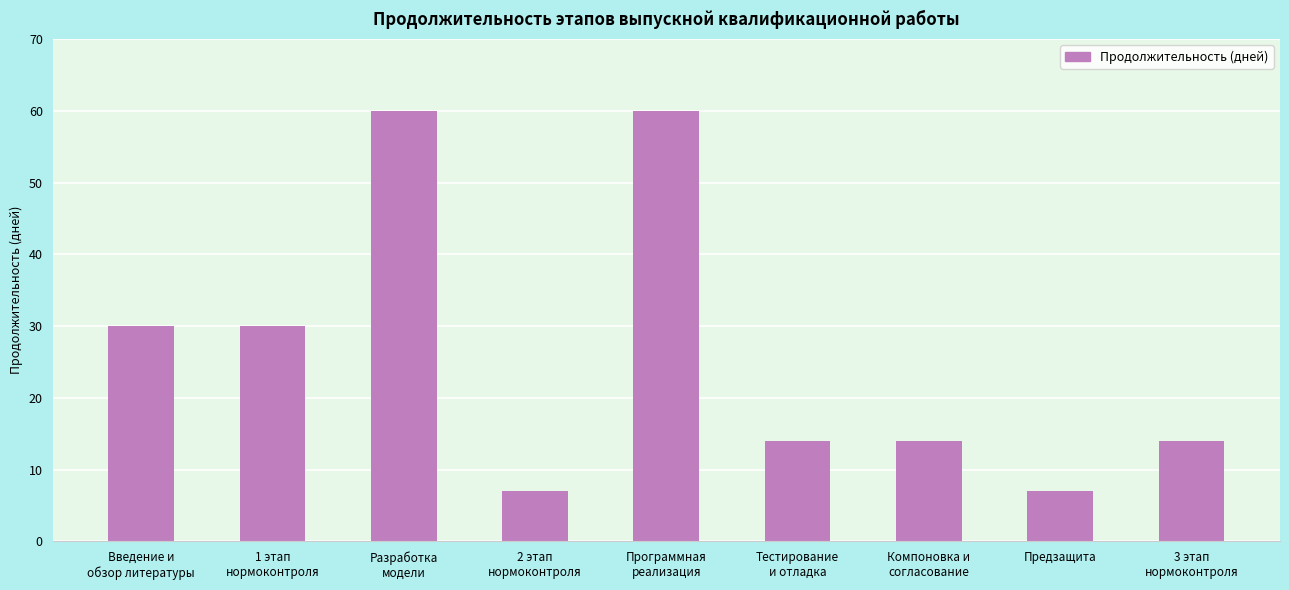

What is the sum of the values at Разработка
модели and 1 этап
нормоконтроля?

90